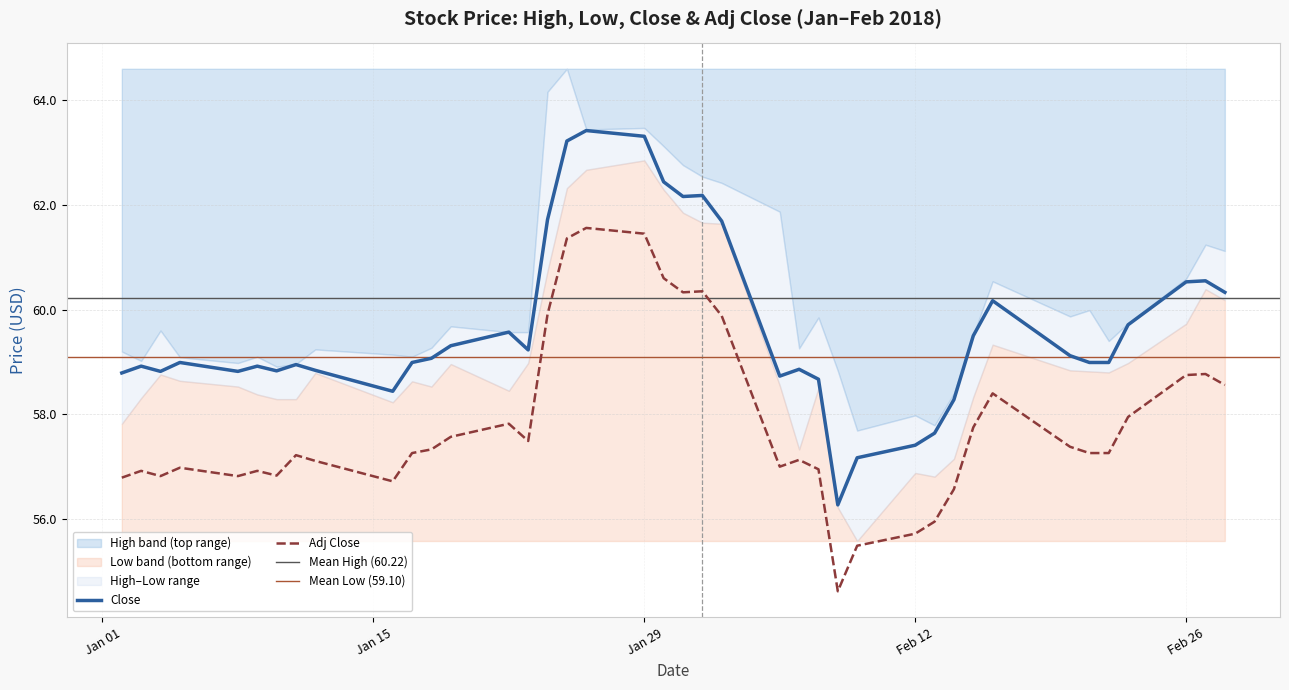

What is the highest value of the Adj Close series?

61.6